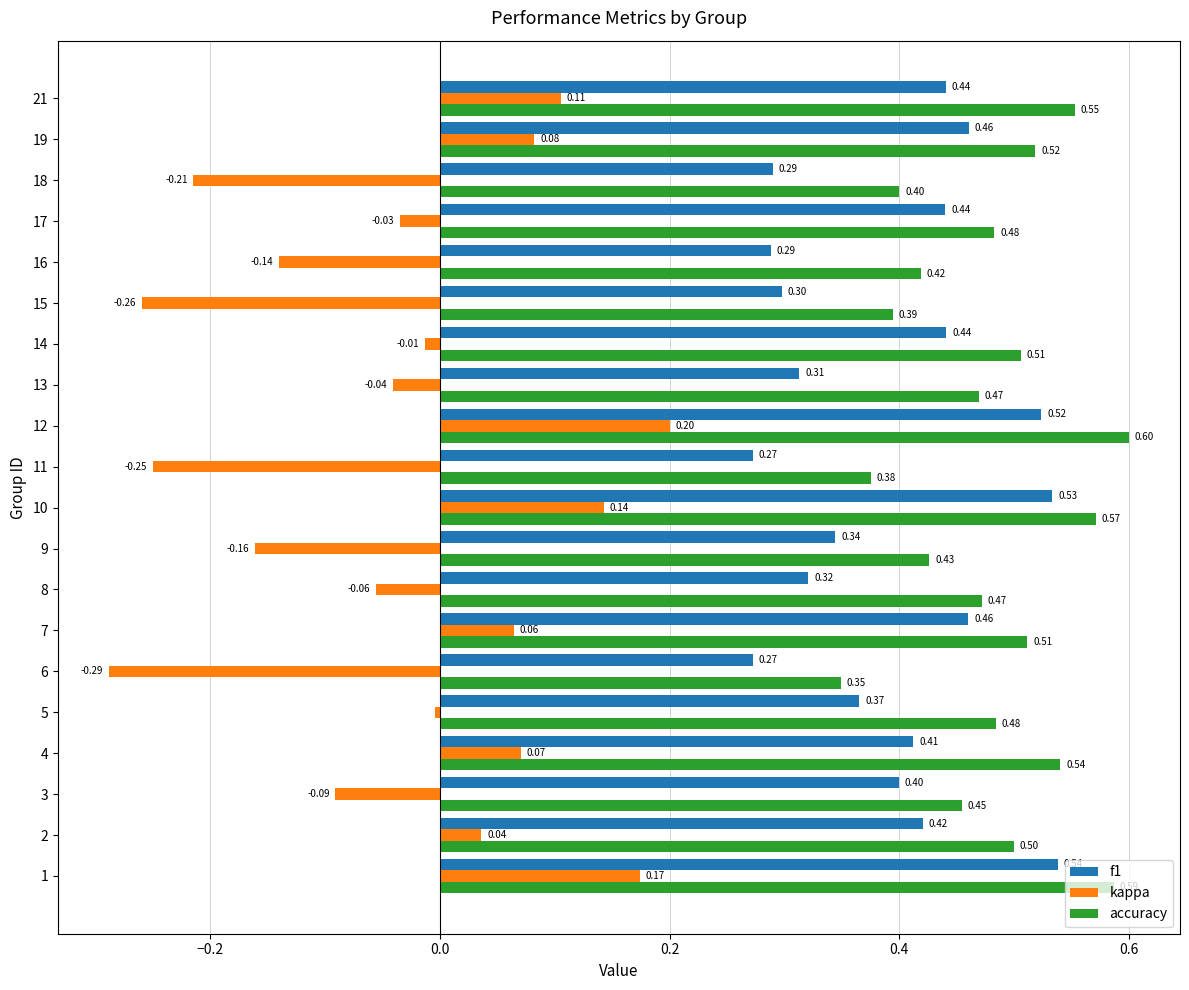

What is the sum of all accuracy values?

9.6